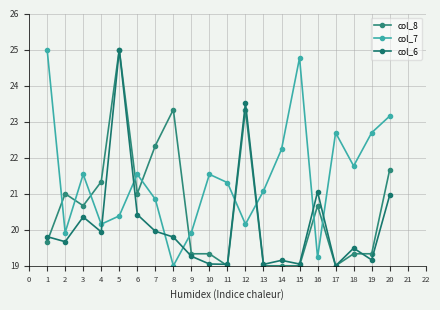

Reading left to right, transcribe all the data shown in this chart.

col_8: 1=19.7	2=21.0	3=20.7	4=21.3	5=25.0	6=21.0	7=22.3	8=23.3	9=19.3	10=19.3	11=19.0	12=23.3	13=19.0	14=19.0	15=19.0	16=20.7	17=19.0	18=19.3	19=19.3	20=21.7
col_7: 1=25.0	2=19.9	3=21.5	4=20.2	5=20.4	6=21.5	7=20.8	8=19.0	9=19.9	10=21.5	11=21.3	12=20.2	13=21.1	14=22.2	15=24.8	16=19.2	17=22.7	18=21.8	19=22.7	20=23.2
col_6: 1=19.8	2=19.7	3=20.4	4=19.9	5=25.0	6=20.4	7=20.0	8=19.8	9=19.3	10=19.0	11=19.0	12=23.5	13=19.0	14=19.2	15=19.0	16=21.1	17=19.0	18=19.5	19=19.2	20=21.0